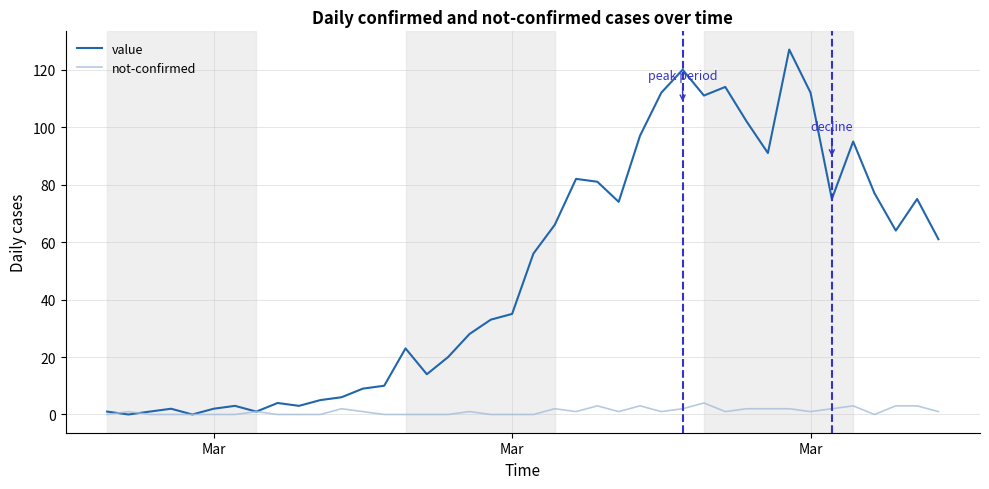

What is the highest value of the not-confirmed series?

4